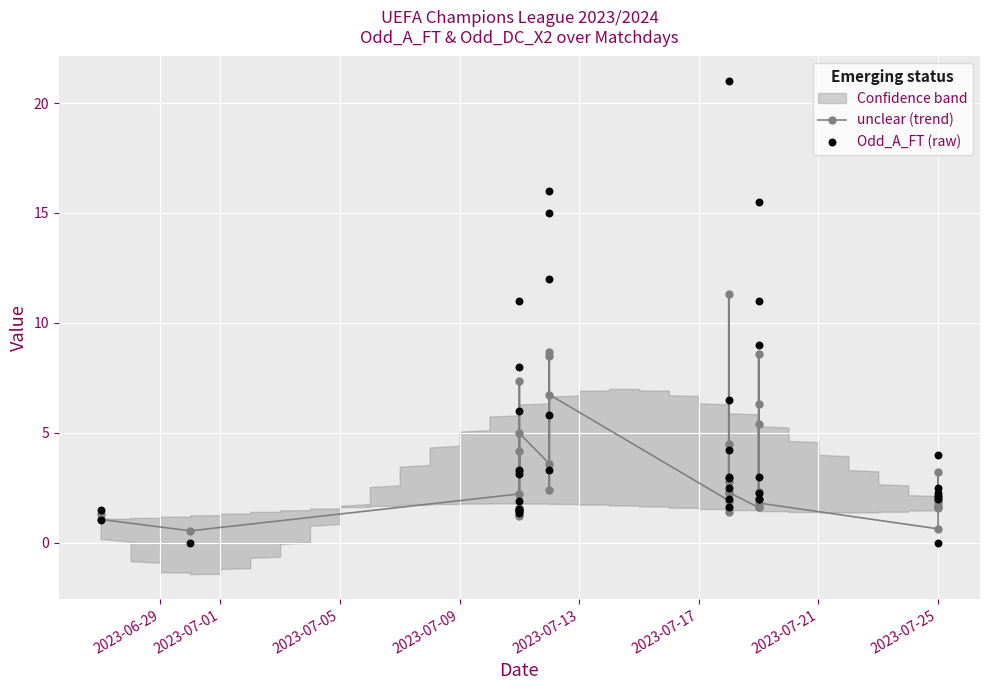

Which series has the largest Y range (max minus min)?

Odd_A_FT (raw)